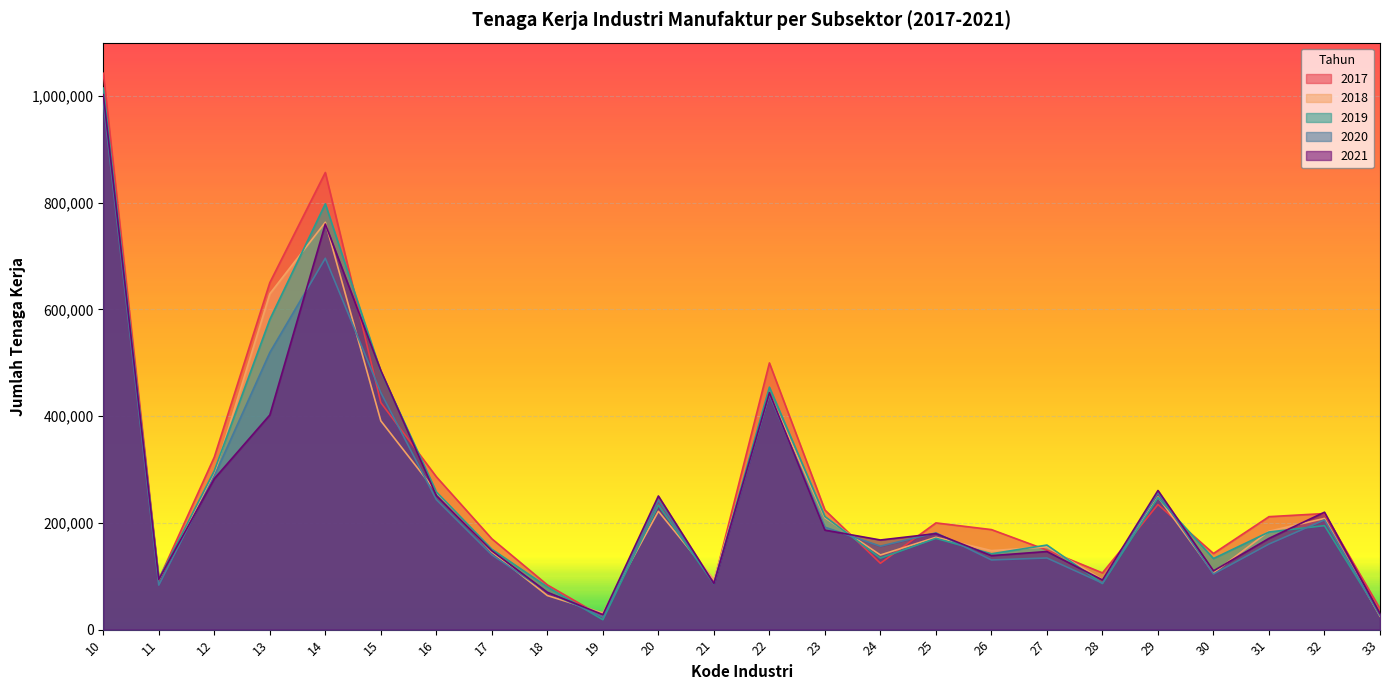

The value of 2019 at 14 is 161585. True or false?

False